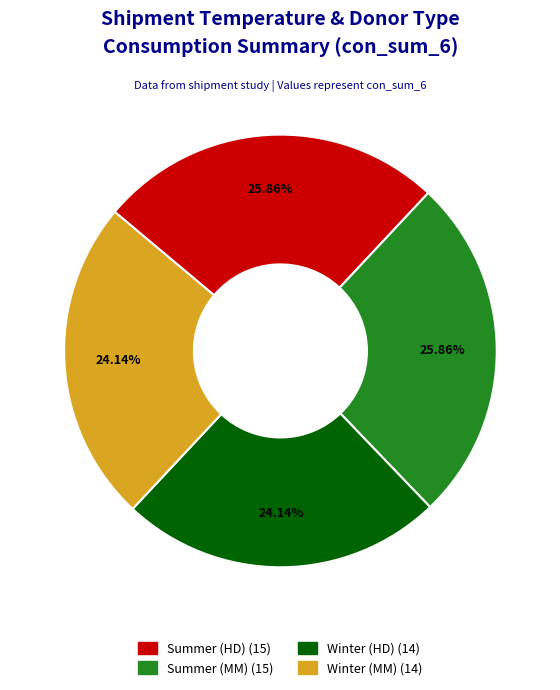

Does Summer (MM) represent more than half of the total?

No